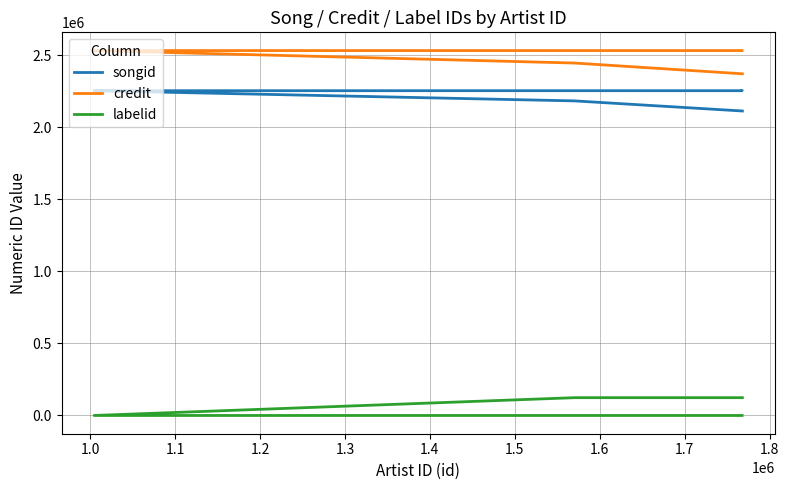

How many values in labelid are below zero?

6